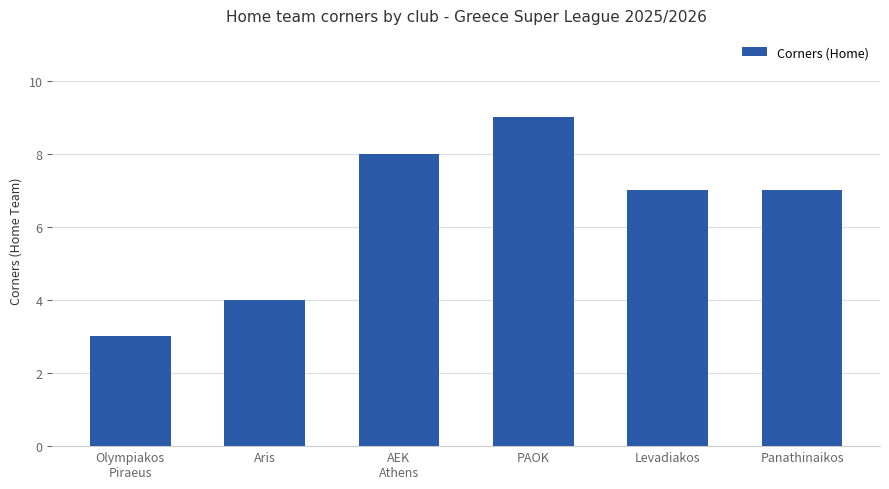

What is the difference between the maximum and minimum values?

6